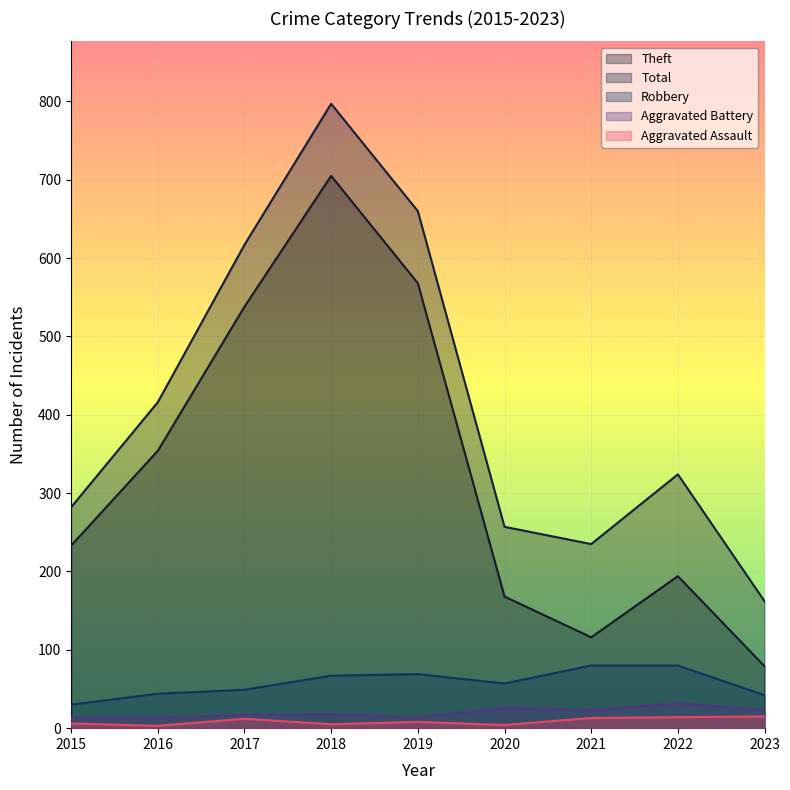

Rank the series by their maximum value, from lowest to highest.

Aggravated Assault, Aggravated Battery, Robbery, Theft, Total